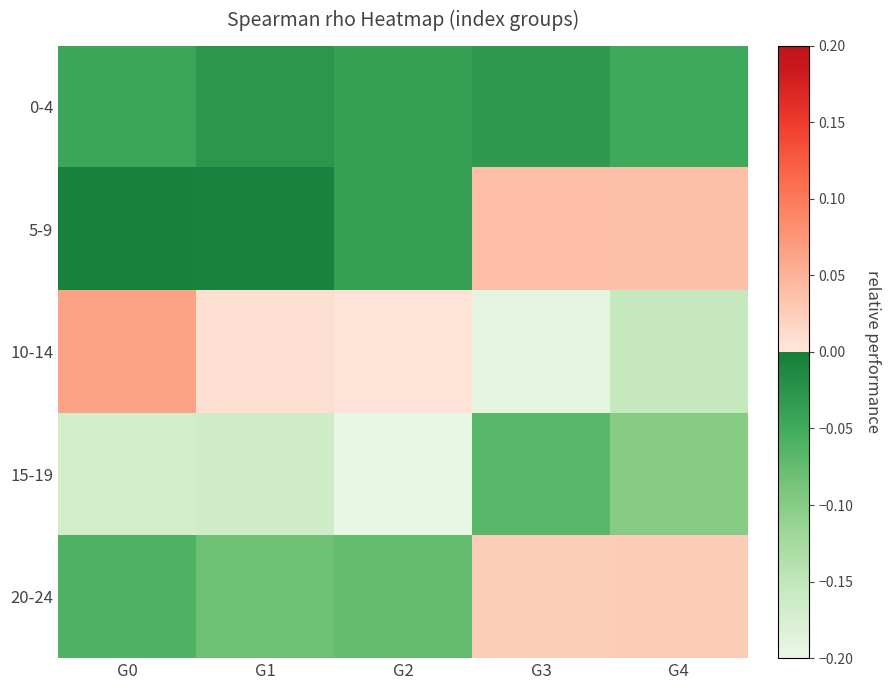

How many series are shown in this chart?

5